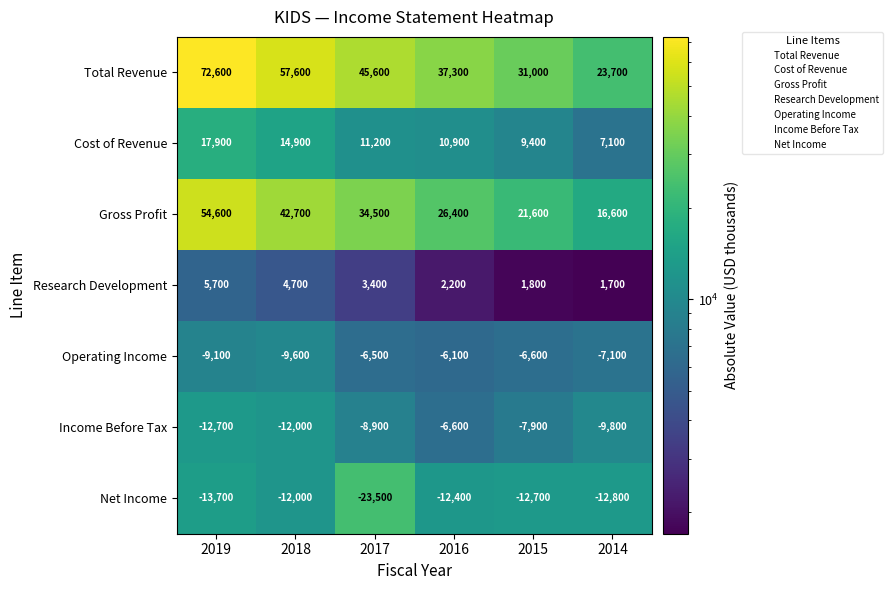

What is the sum of all Operating Income values?

-45000